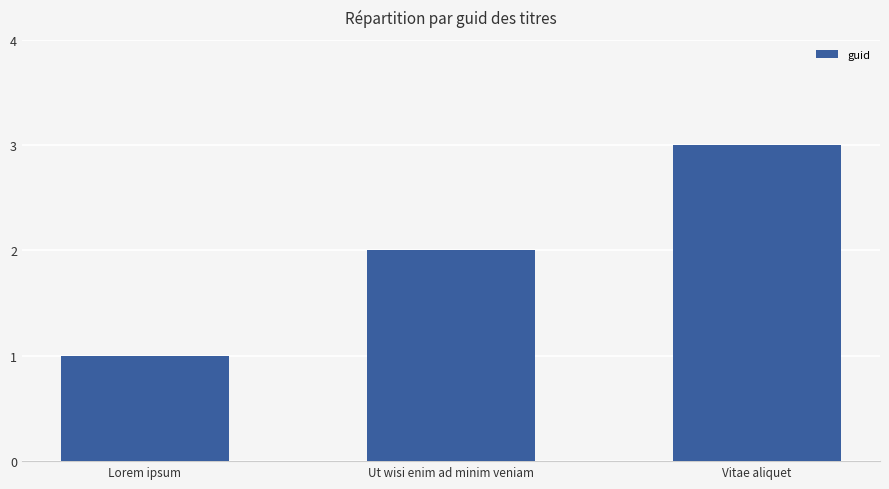

Reading left to right, transcribe all the data shown in this chart.

1	2	3